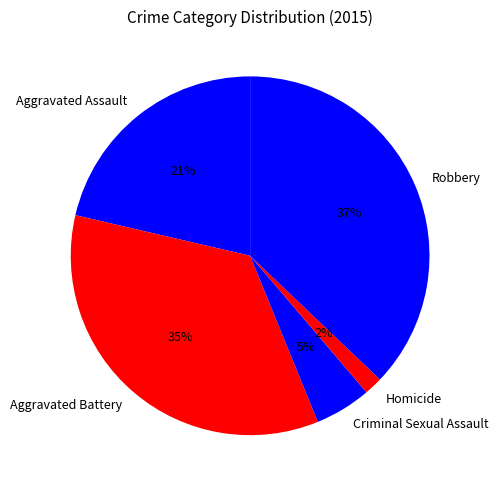

To the nearest percent, what is the average slice percentage?

20%